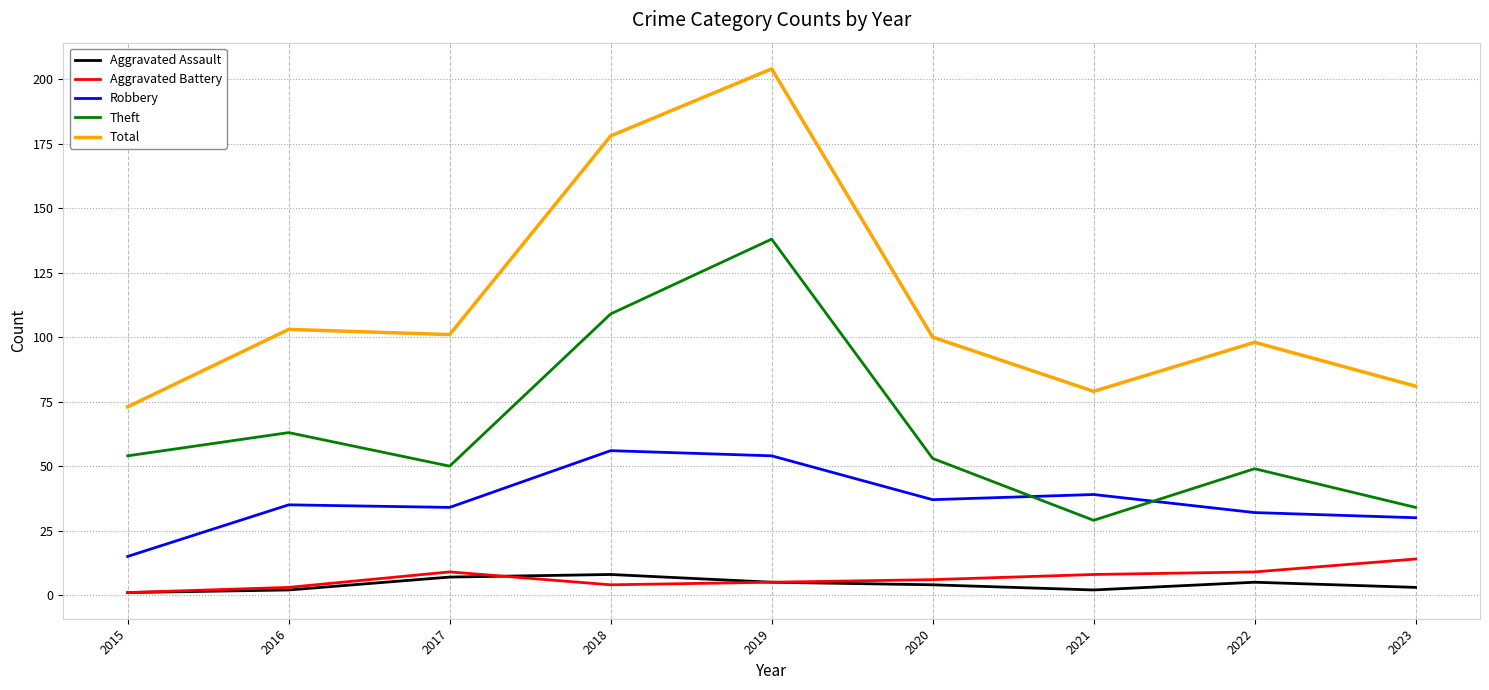

What is the difference between the maximum and minimum values in the Aggravated Assault series?

7